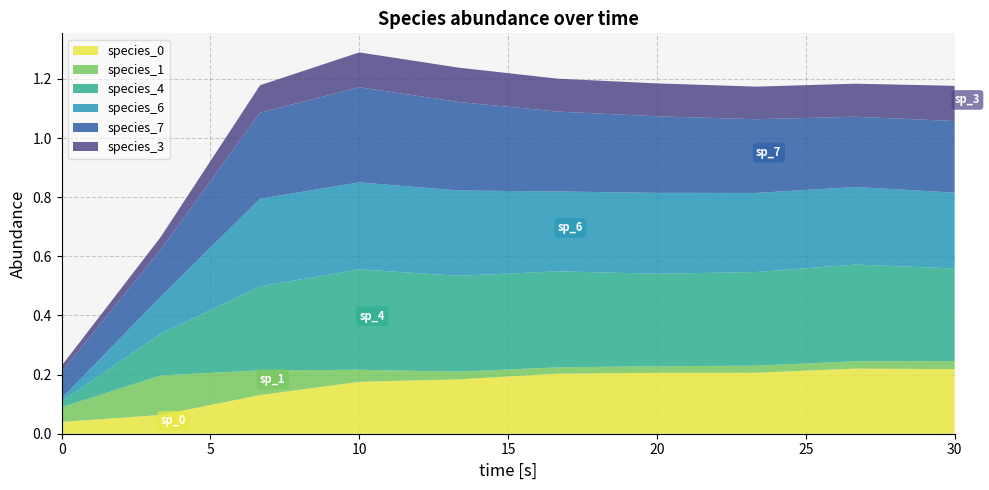

Reading right to left, extract all data points from this chart.

species_0: 9=0.2	8=0.2	7=0.2	6=0.2	5=0.2	4=0.2	3=0.2	2=0.1	1=0.1	0=0.0
species_1: 9=0.0	8=0.0	7=0.0	6=0.0	5=0.0	4=0.0	3=0.0	2=0.1	1=0.1	0=0.1
species_4: 9=0.3	8=0.3	7=0.3	6=0.3	5=0.3	4=0.3	3=0.3	2=0.3	1=0.1	0=0.0
species_6: 9=0.3	8=0.3	7=0.3	6=0.3	5=0.3	4=0.3	3=0.3	2=0.3	1=0.1	0=0.0
species_7: 9=0.2	8=0.2	7=0.2	6=0.3	5=0.3	4=0.3	3=0.3	2=0.3	1=0.2	0=0.1
species_3: 9=0.1	8=0.1	7=0.1	6=0.1	5=0.1	4=0.1	3=0.1	2=0.1	1=0.0	0=0.0